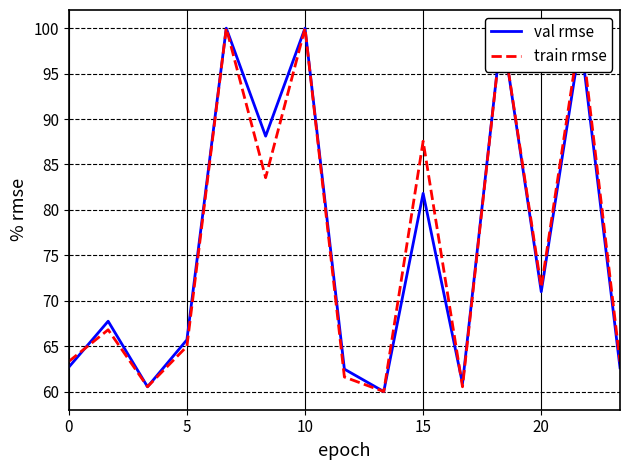

Reading left to right, extract all data points from this chart.

val rmse: 62.7	67.7	60.5	65.7	100.0	88.1	100.0	62.5	60.0	81.8	60.9	100.0	71.0	98.8	62.6
train rmse: 63.3	66.8	60.5	65.0	100.0	83.5	100.0	61.6	60.0	87.6	60.5	100.0	71.5	100.0	63.3